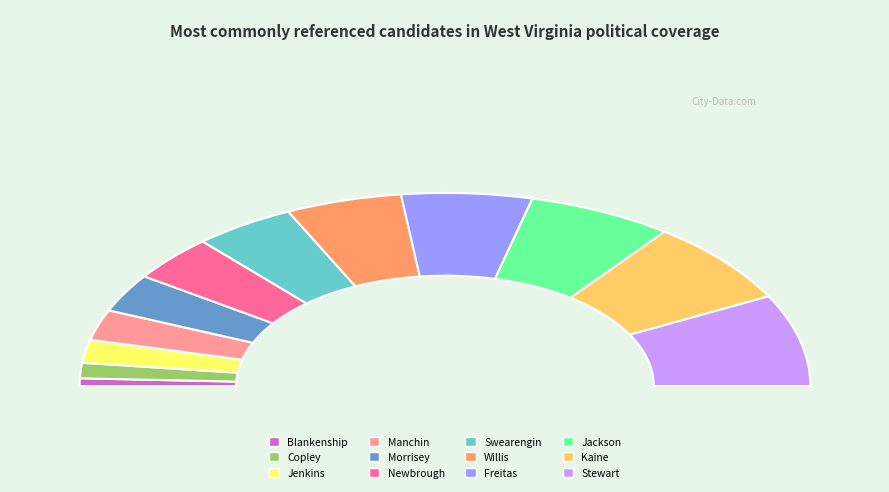

Is the sum of Newbrough and Copley greater than half?

No